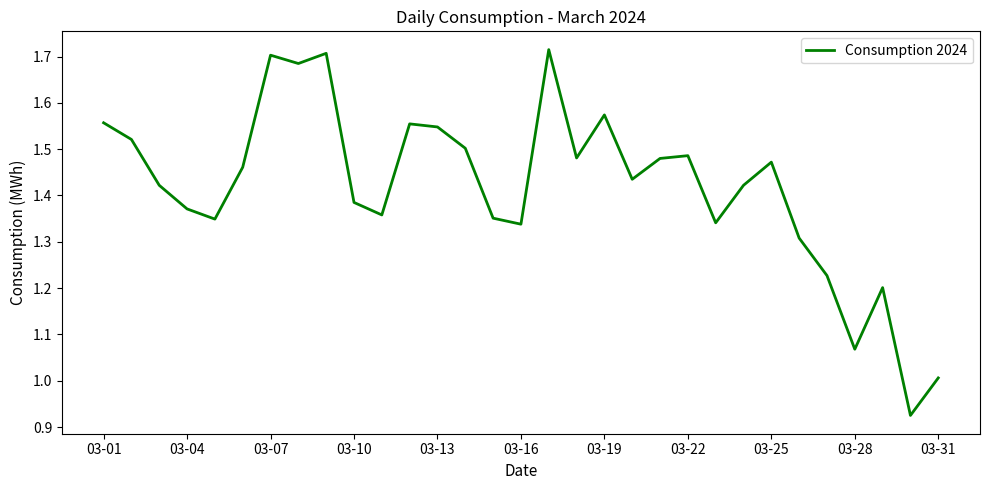

What is the difference between the maximum and minimum values?

0.8